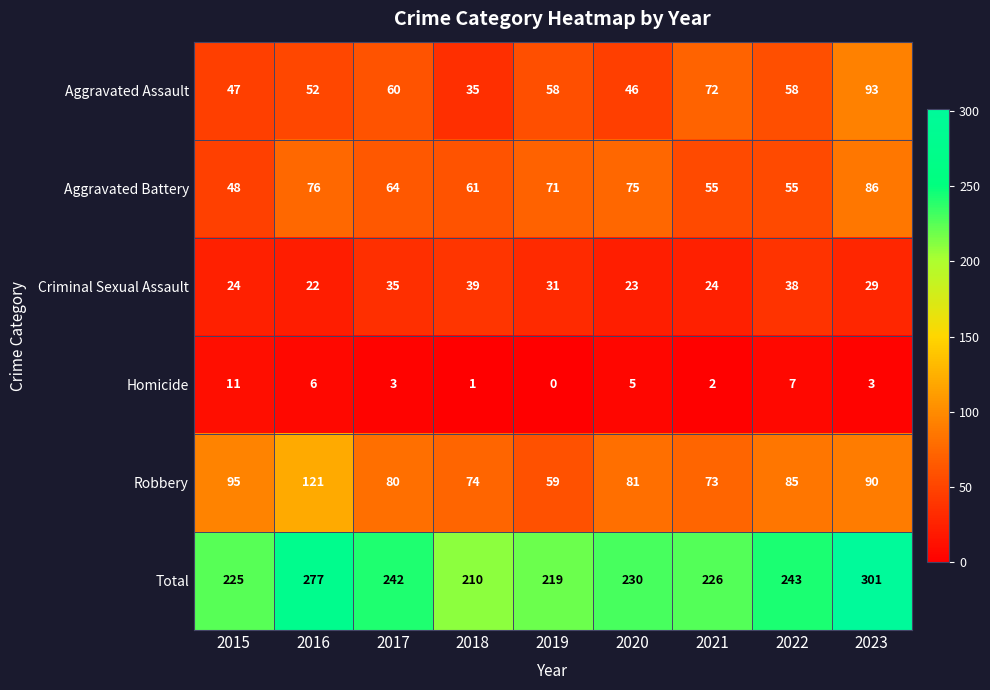

The Aggravated Assault series shows 57 at 2023. True or false?

False